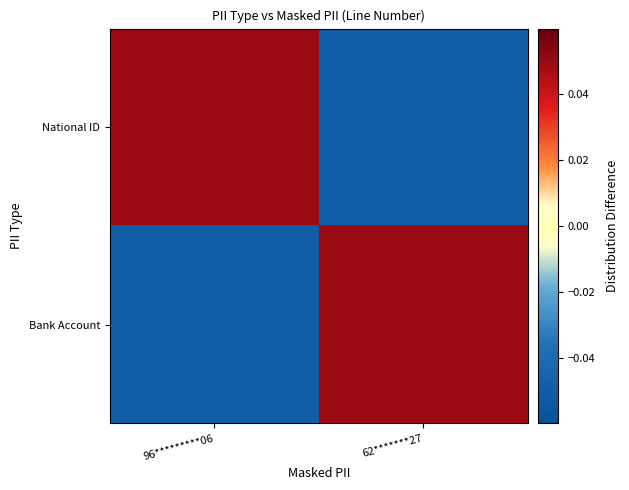

Between 96*********06 and 62*******27, which series saw the biggest shift?

National ID